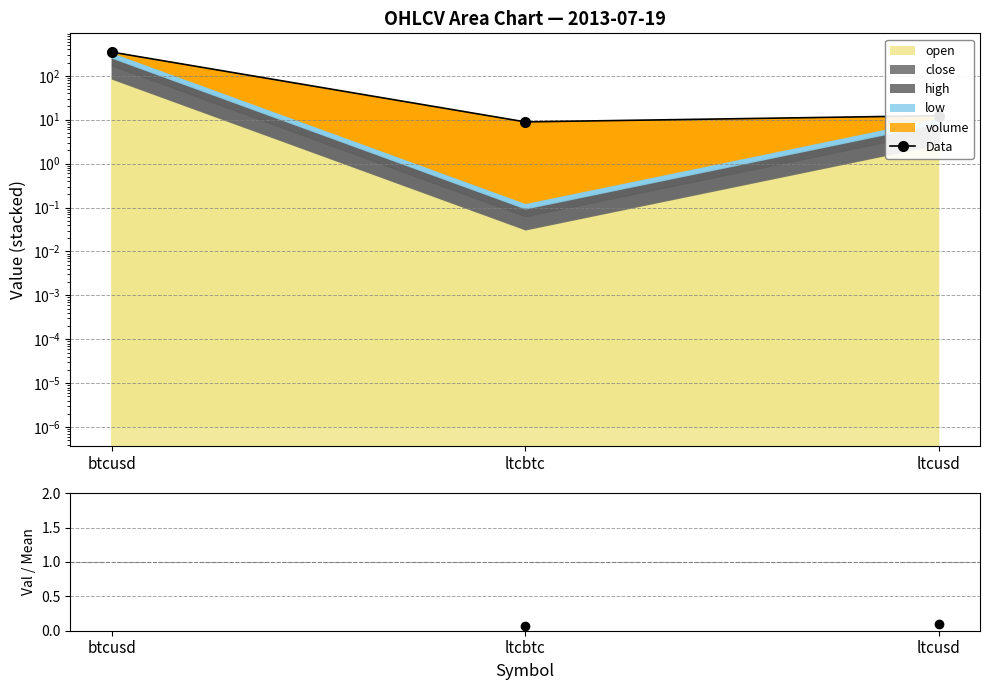

Reading left to right, extract all data points from this chart.

Data: 346.2	8.9	12.3
Ratio: 2.8	0.1	0.1